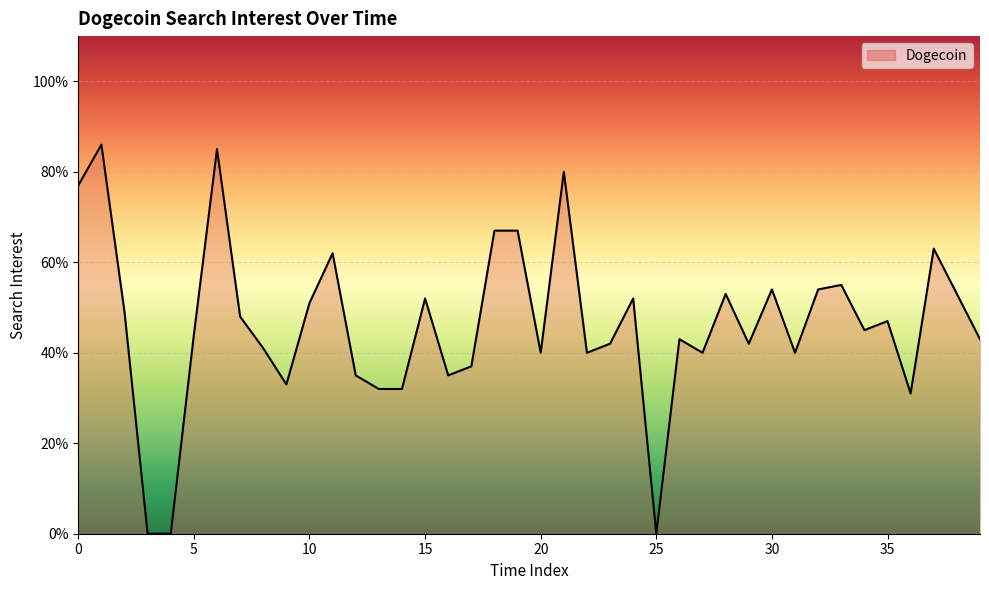

What is the value of the 21st point from the left?

40